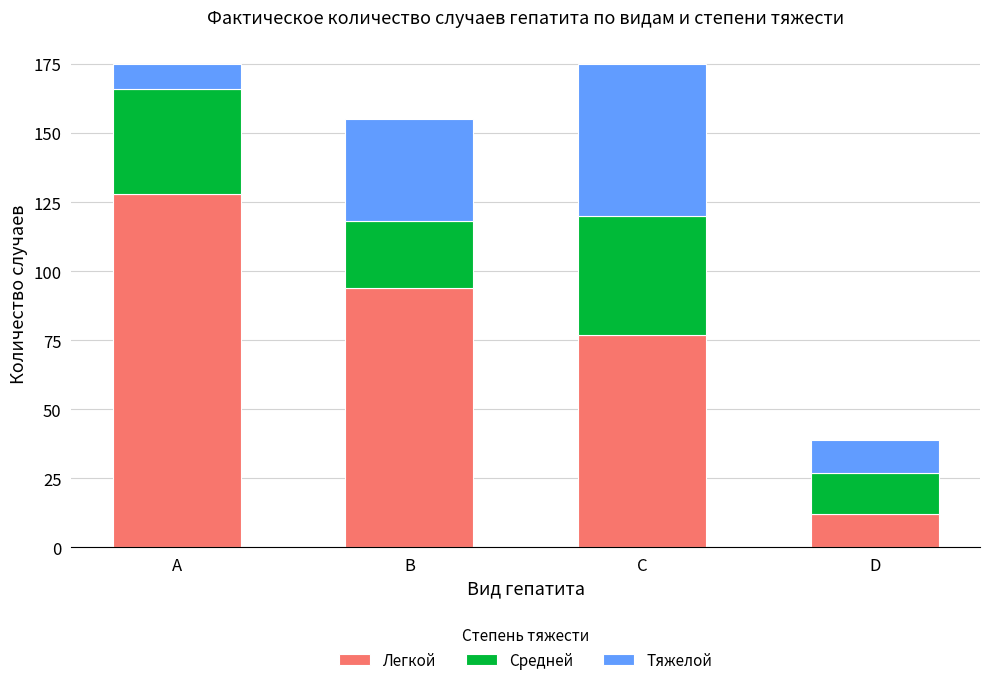

List the labels in order of Легкой value, smallest first.

D, C, B, A